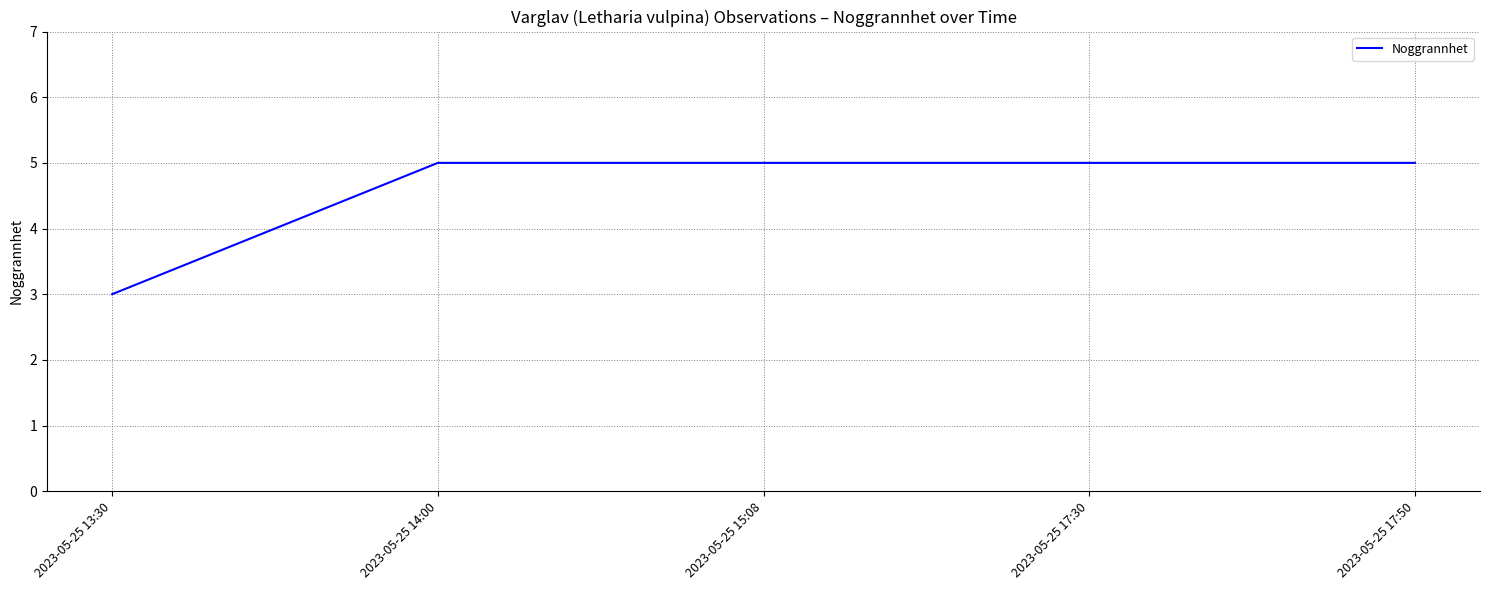

What is the change in value from 2023-05-25 13:30 to 2023-05-25 14:00?

+2